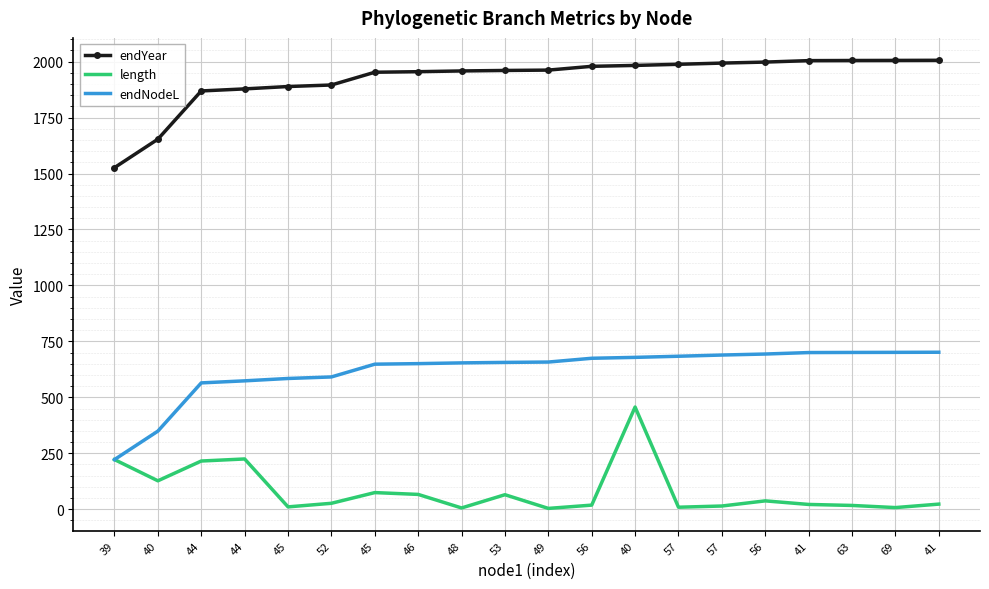

How many series are shown in this chart?

3